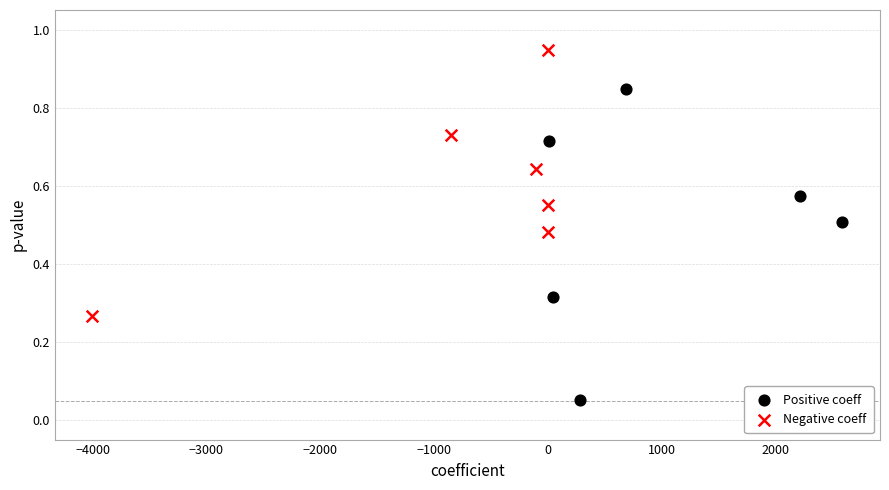

Which series has the largest Y range (max minus min)?

Positive coeff